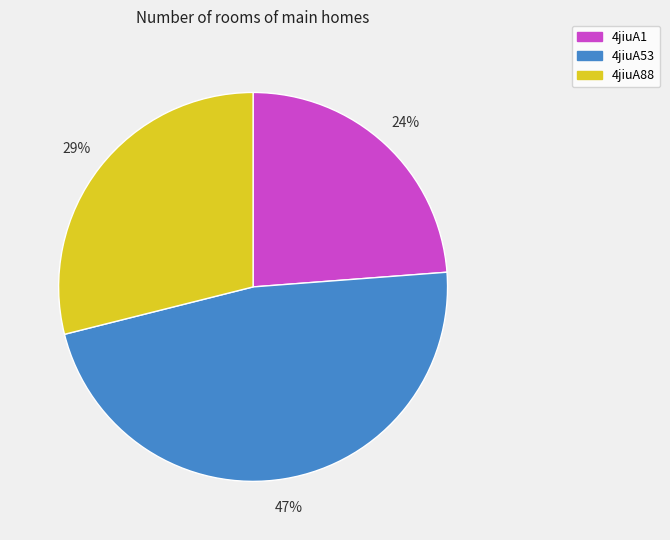

Is there a majority slice in this chart?

No